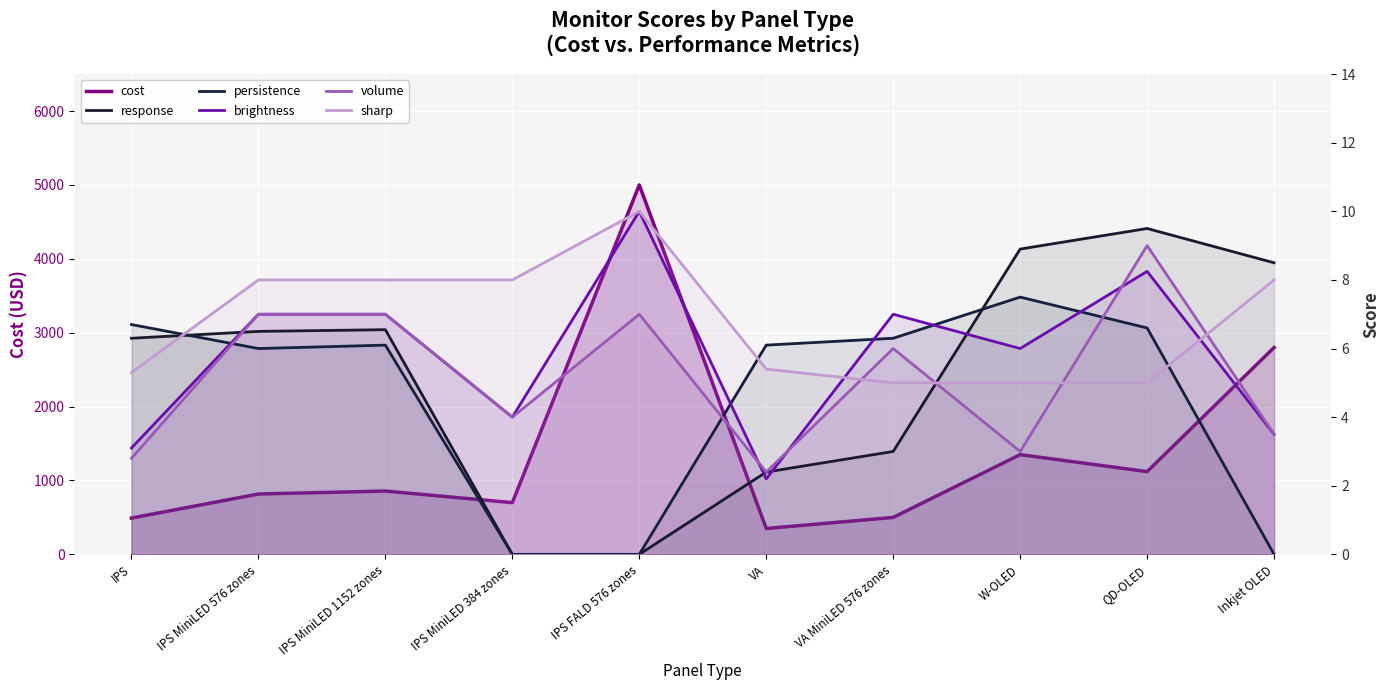

What are all the series names shown in the legend?

cost, response, persistence, brightness, volume, sharp